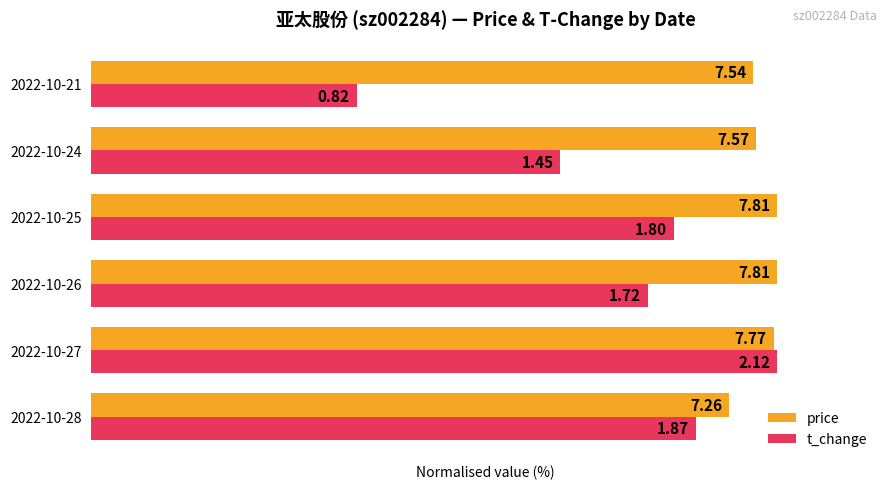

What are all the series names shown in the legend?

price, t_change